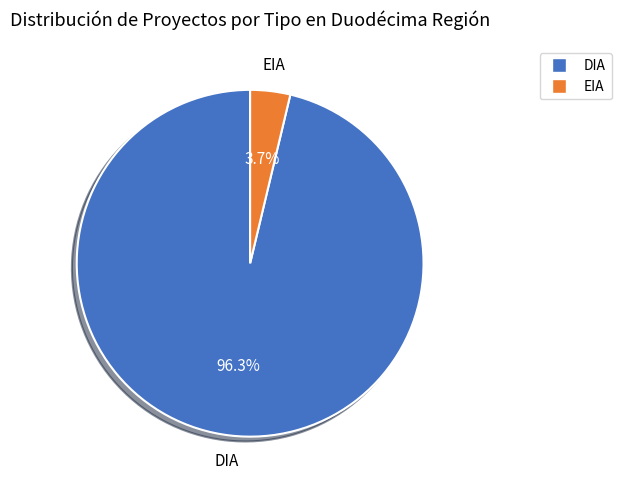

What percentage do DIA and EIA together represent?

100.0%